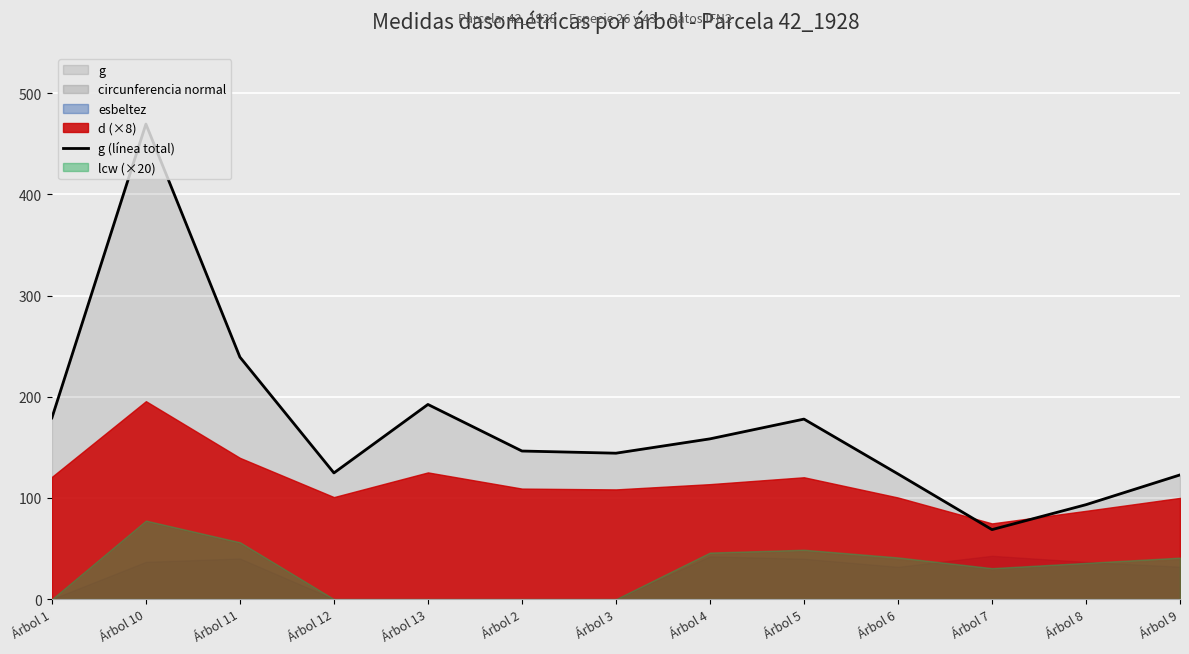

What is the label of the 8th point from the left?

Árbol 4